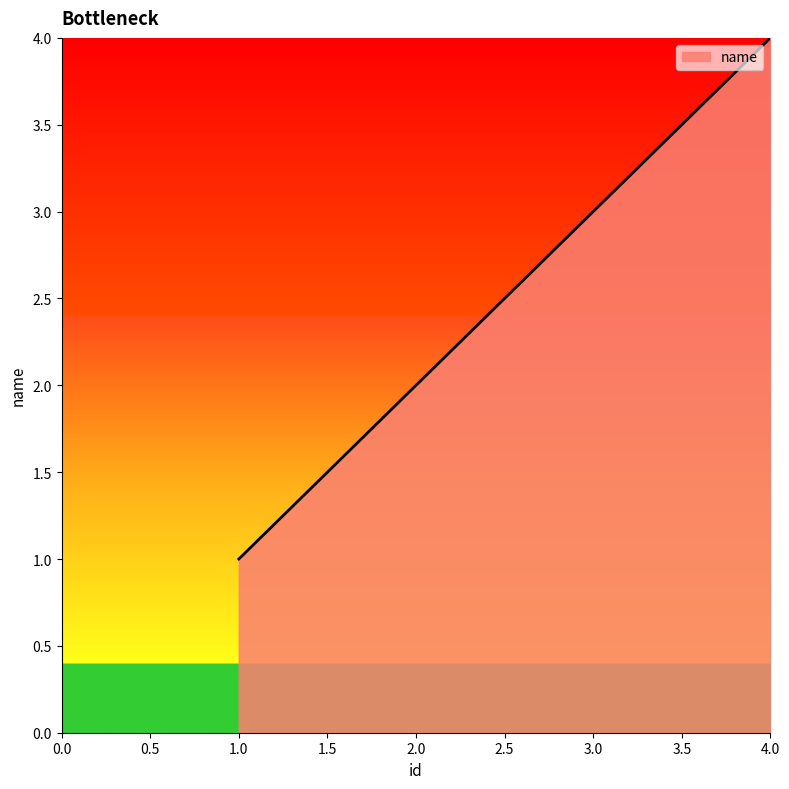

What is the smallest value displayed?

1